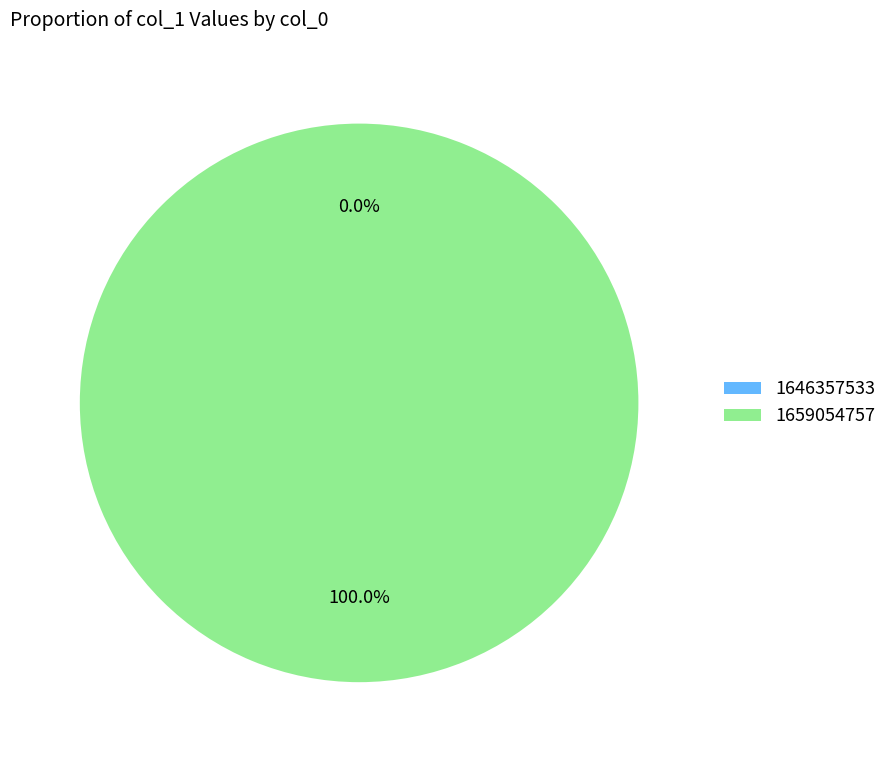

Which slice represents more than half of the pie?

1659054757